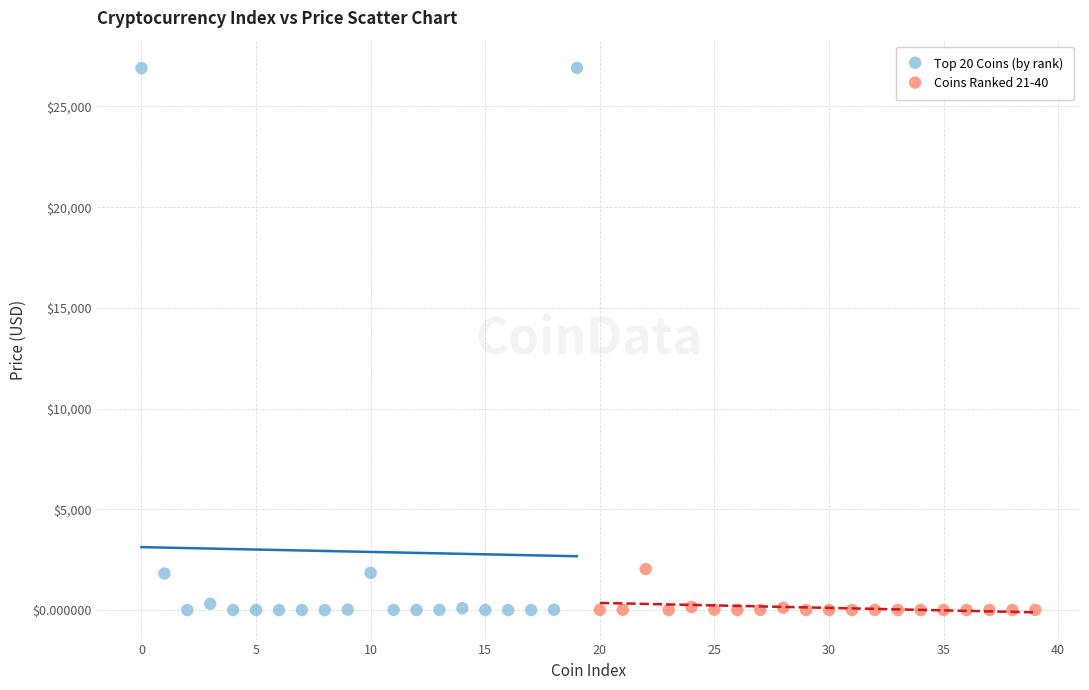

Which series has the widest spread of Y values?

Top 20 Coins (by rank)